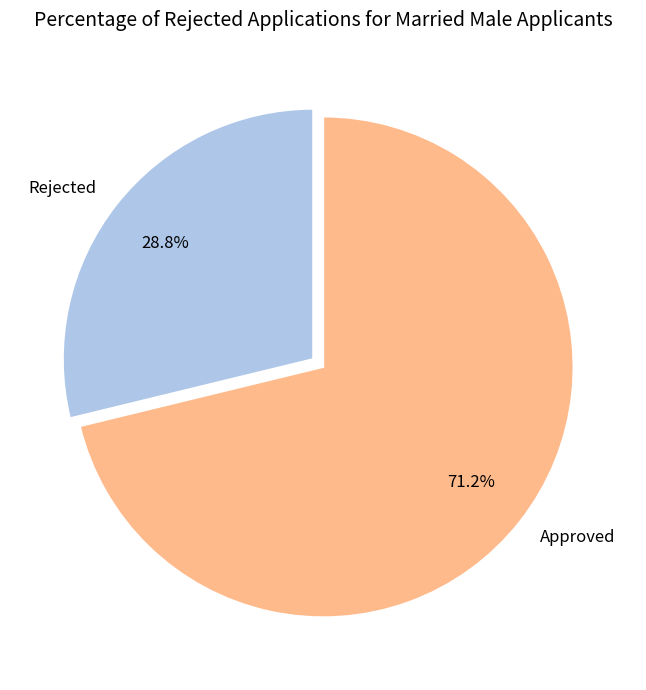

To the nearest percent, what is the average slice percentage?

50%